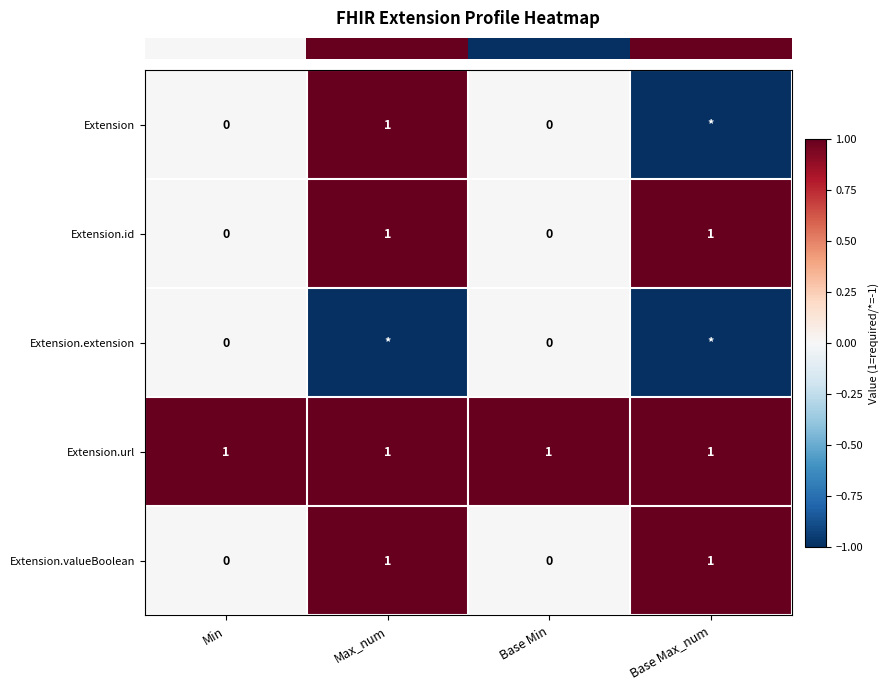

What is the total value across all series at Max_num?

3